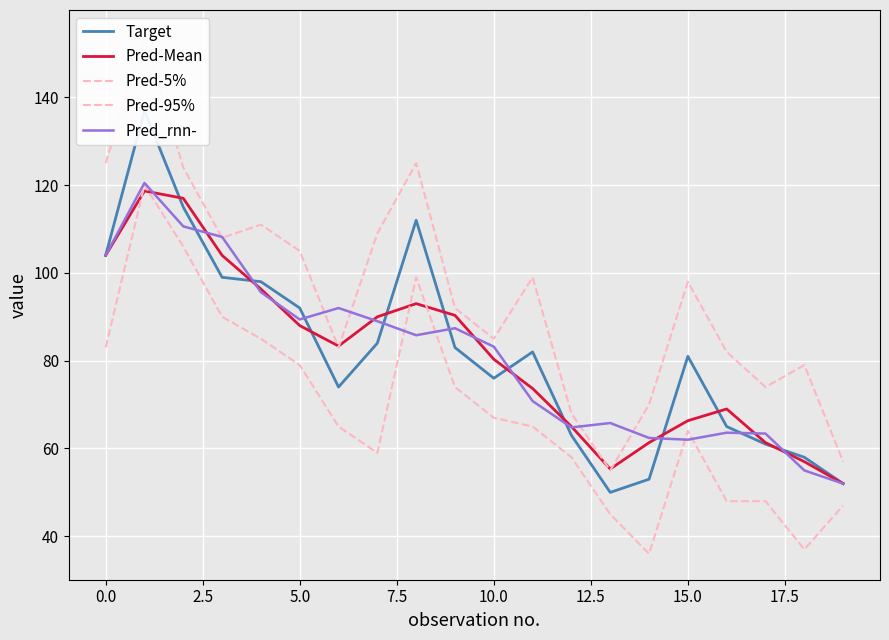

At which category does Pred-95% reach its first local valley?

5.0